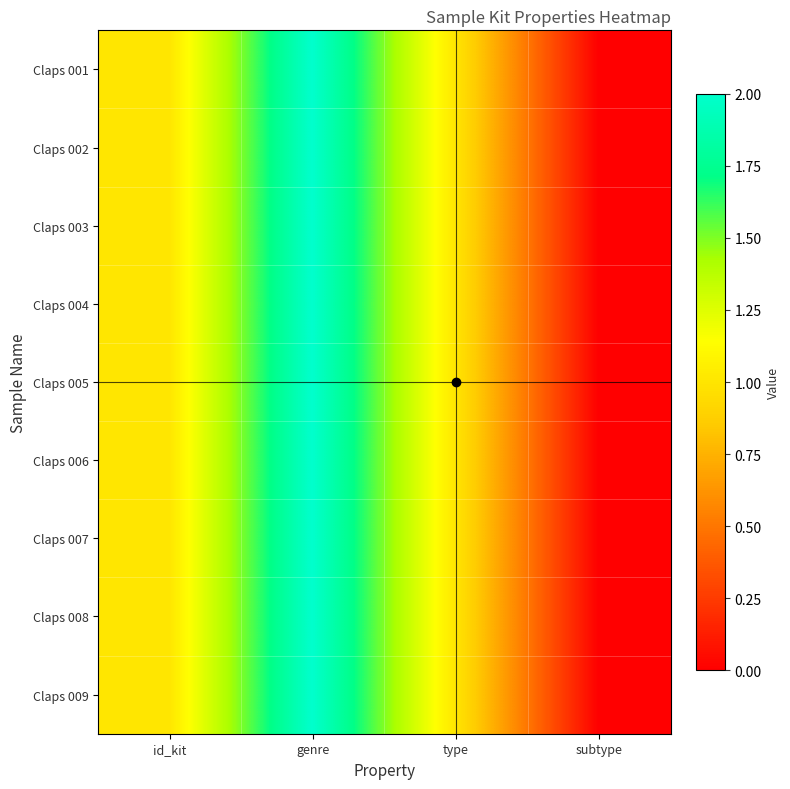

Reading left to right, what are all the values shown in this chart?

Claps 001: id_kit=1	genre=2	type=1	subtype=0
Claps 002: id_kit=1	genre=2	type=1	subtype=0
Claps 003: id_kit=1	genre=2	type=1	subtype=0
Claps 004: id_kit=1	genre=2	type=1	subtype=0
Claps 005: id_kit=1	genre=2	type=1	subtype=0
Claps 006: id_kit=1	genre=2	type=1	subtype=0
Claps 007: id_kit=1	genre=2	type=1	subtype=0
Claps 008: id_kit=1	genre=2	type=1	subtype=0
Claps 009: id_kit=1	genre=2	type=1	subtype=0